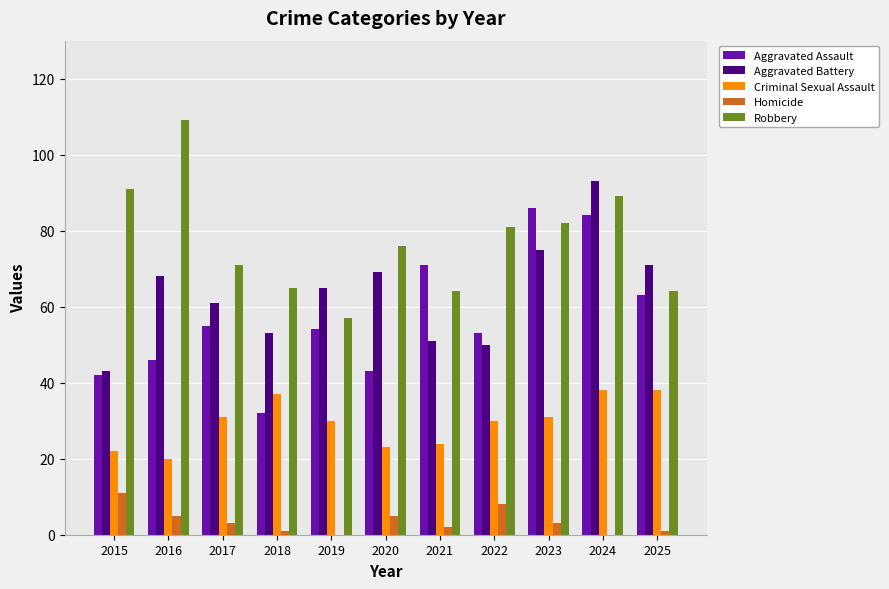

What is the sum of the Robbery values at 2022 and 2020?

157